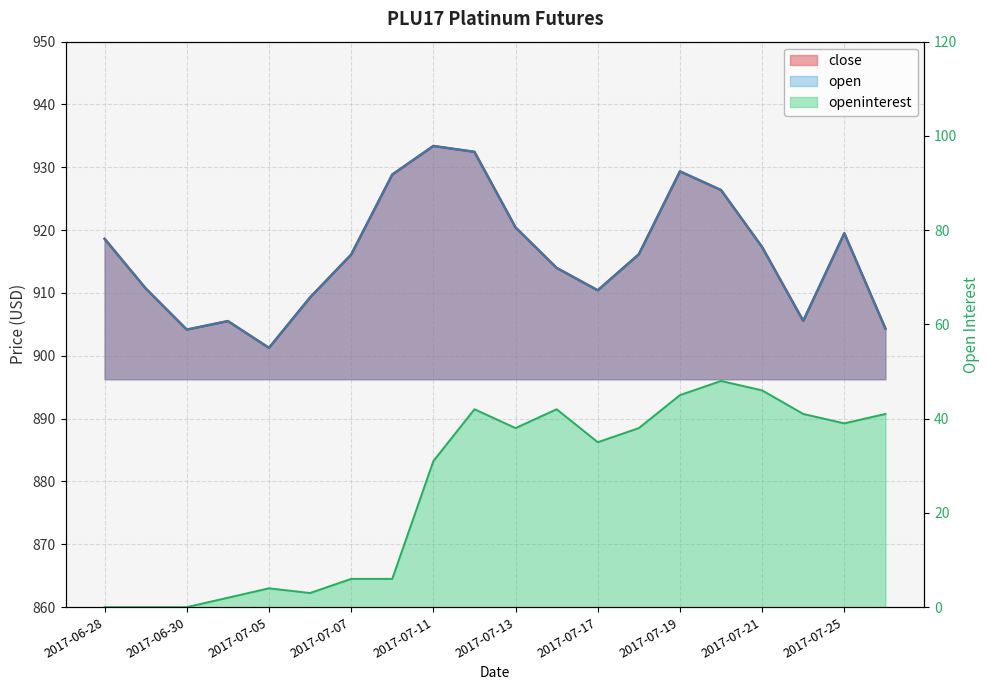

True or false: open and openinterest cross at least once.

False